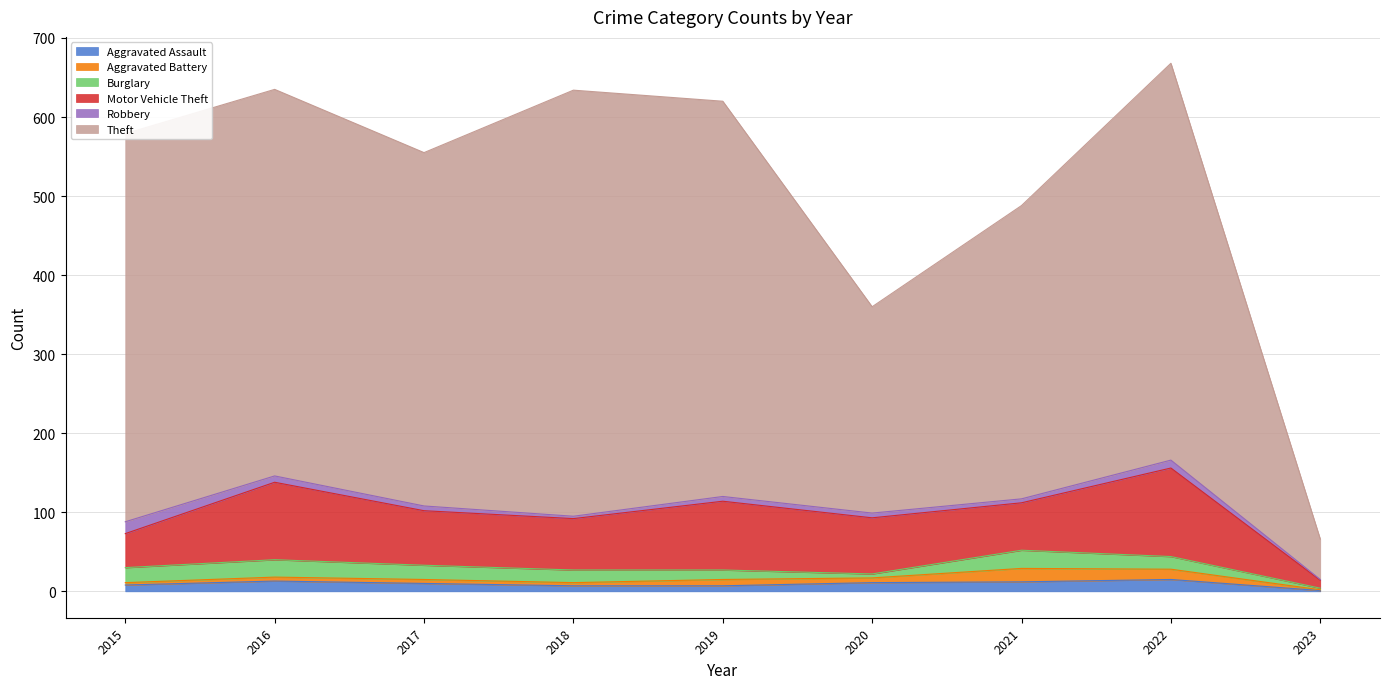

Which series has the widest spread of values?

Theft